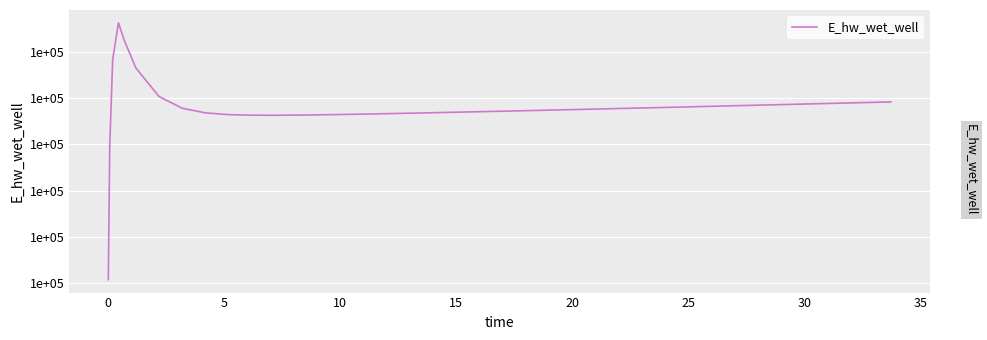

Does the chart display data point markers on the line(s)?

No